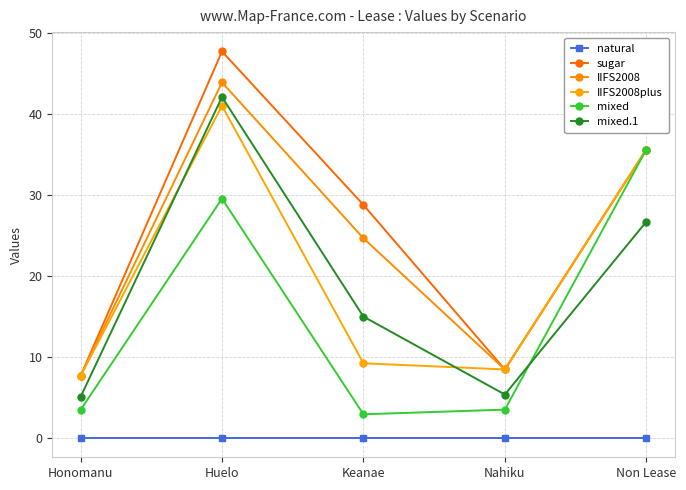

How many values in the sugar series are below 28?

2